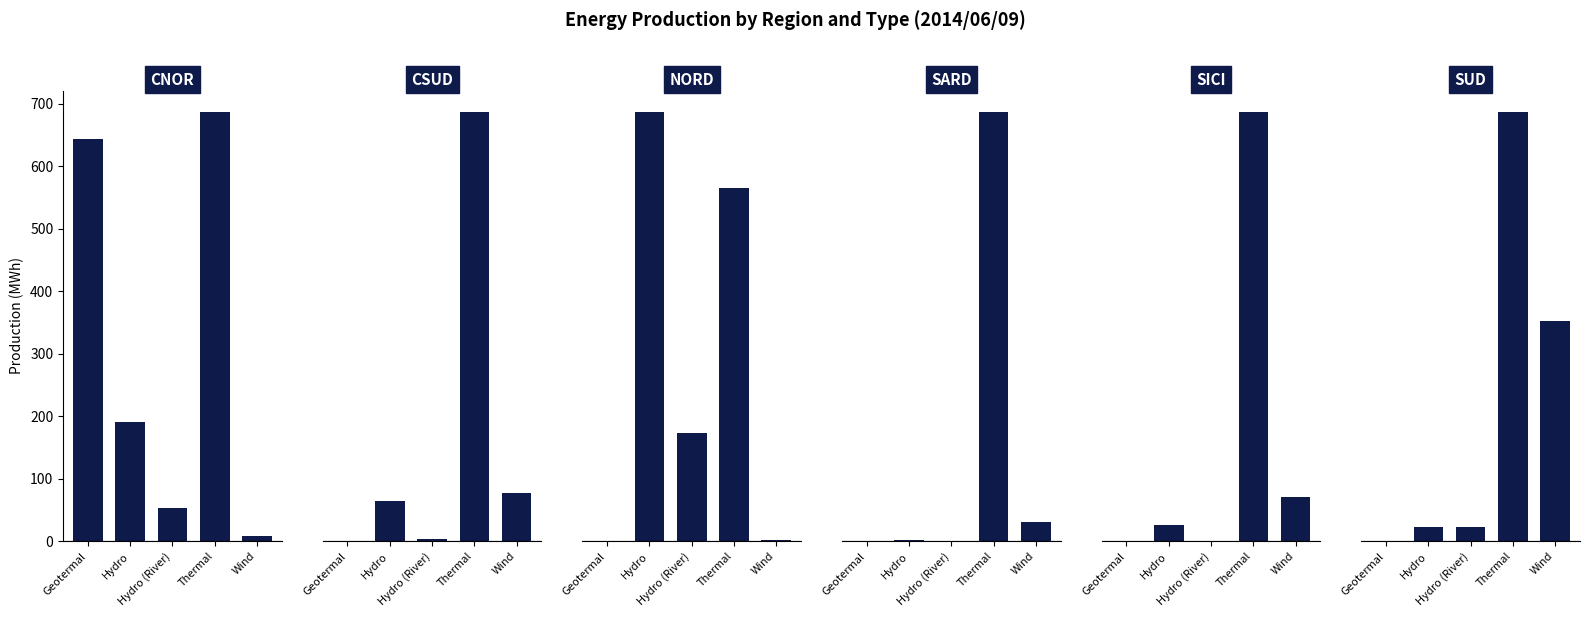

What value does the SICI series have at Thermal, to the nearest 10?

1520